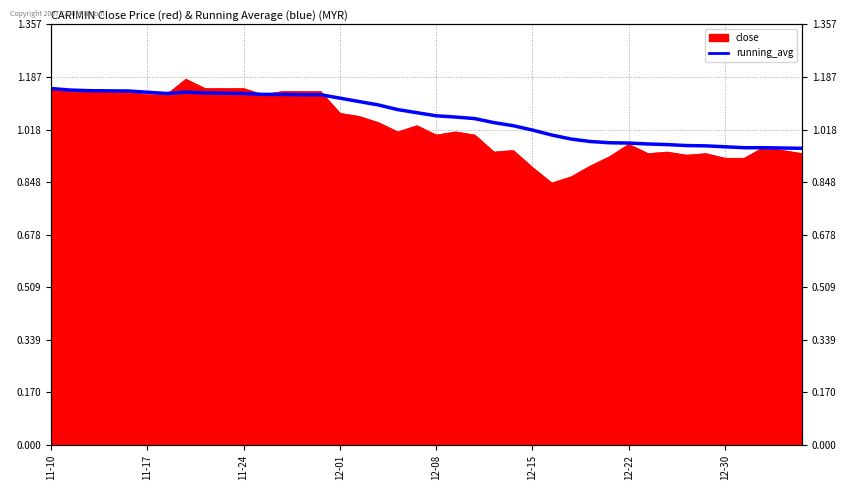

Between 23 and 22, which is larger?

22